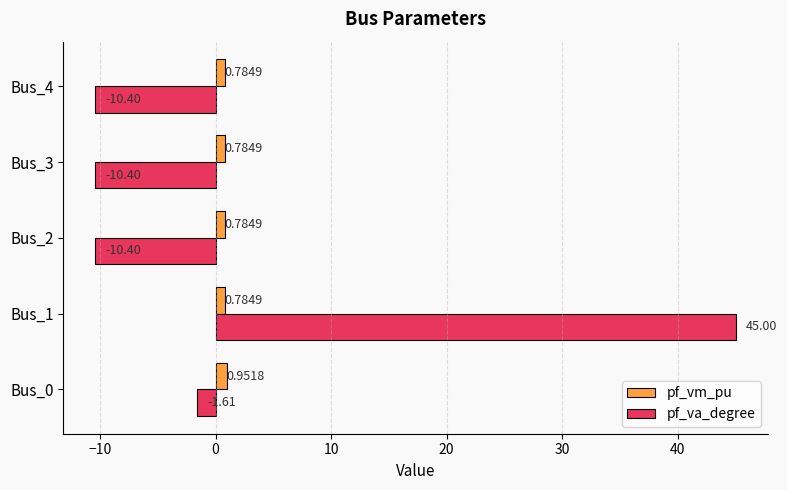

At how many categories does at least one series exceed -4?

5